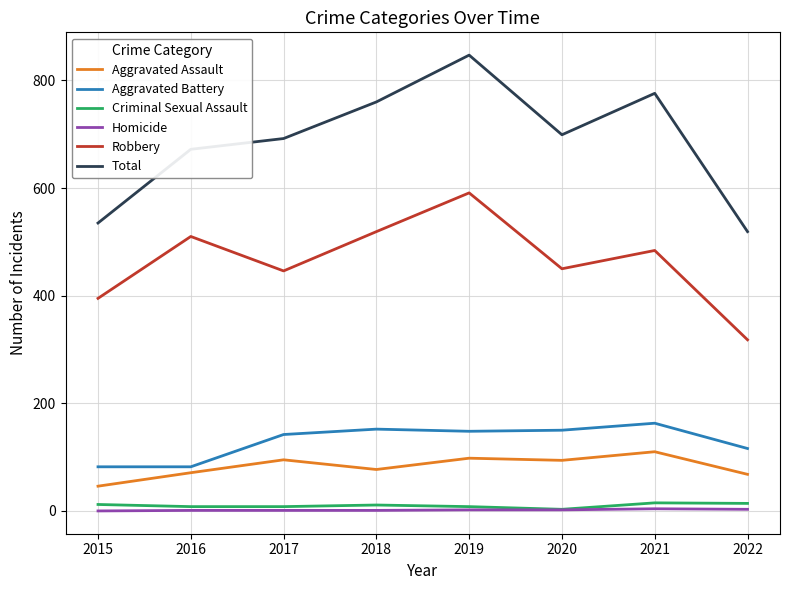

What is the difference between the second highest and minimum values in the Total series?

257